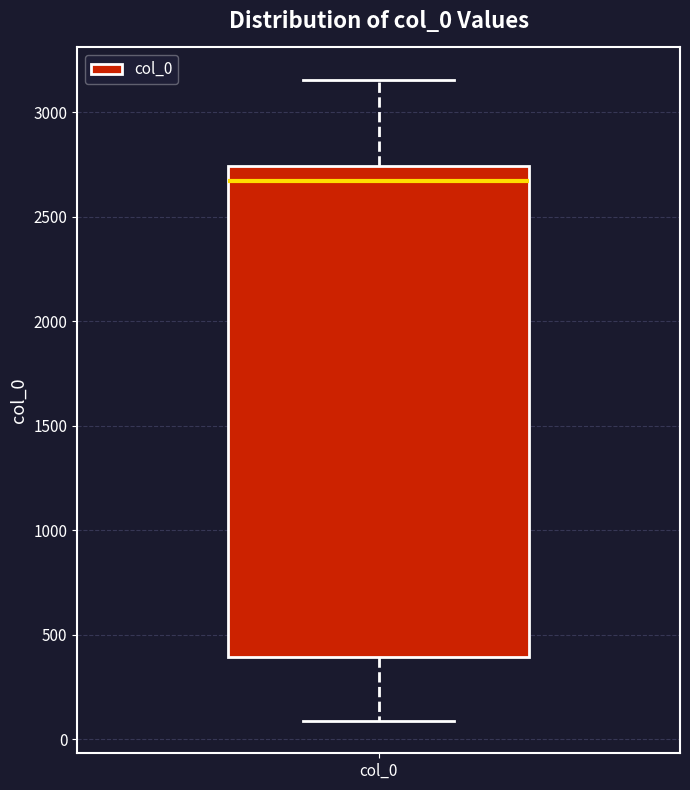

Transcribe this box plot: give where the median line is, the range the box spans, and where the two whiskers end, as read against the y-axis. The values are not printed on the chart, so give them approximately, as read against the axis.

median 2650, box 400 to 2750, whiskers 100 to 3150